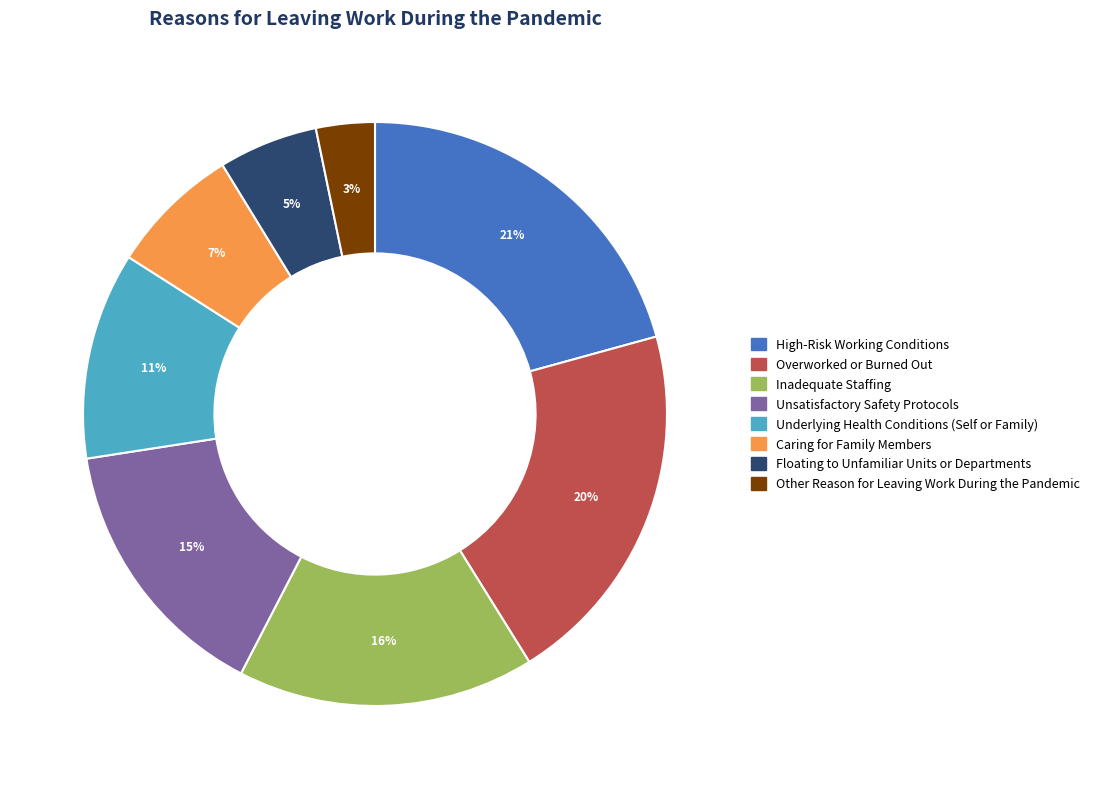

How many slices are in this pie chart?

8